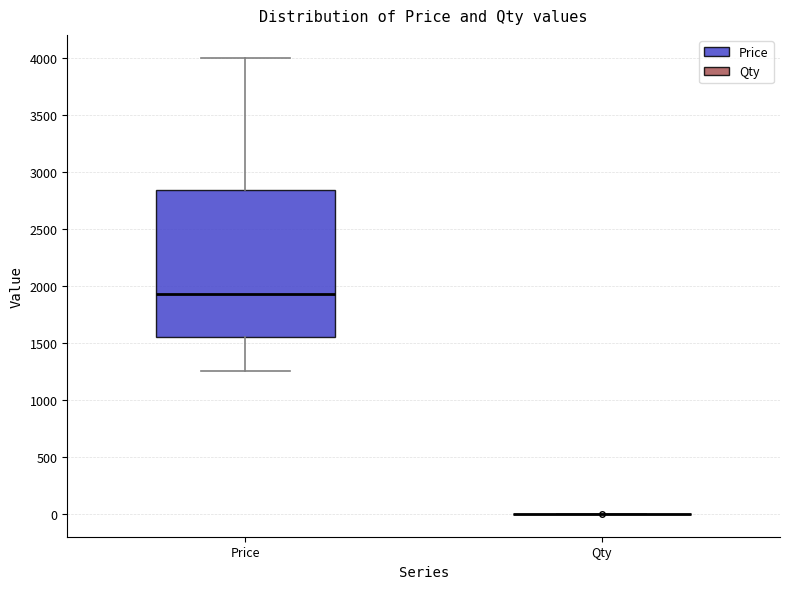

Reading left to right, read every box against the y-axis: the position of its median line, the range the box covers, and the ends of its whiskers. The values are not printed on the chart, so give them approximately, as read against the axis.

Price: median 1950, box 1550 to 2850, whiskers 1250 to 4000
Qty: box collapsed to a line at 0, whiskers 0 to 0